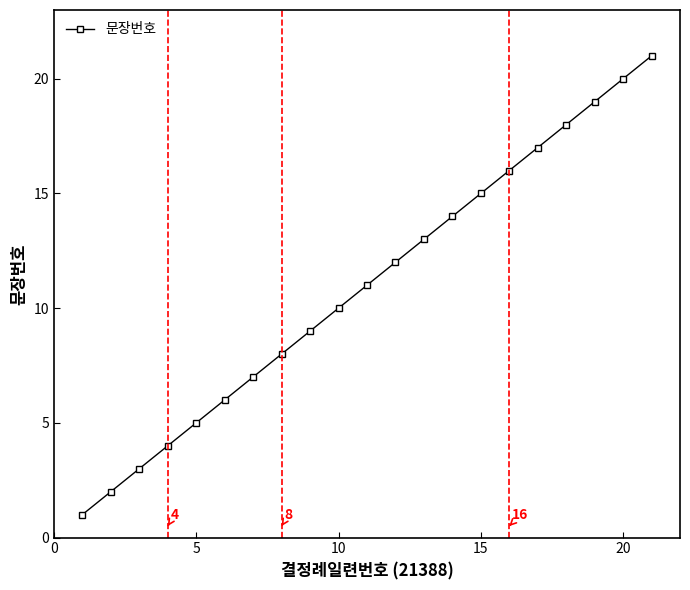

Does the chart display data point markers on the line(s)?

Yes